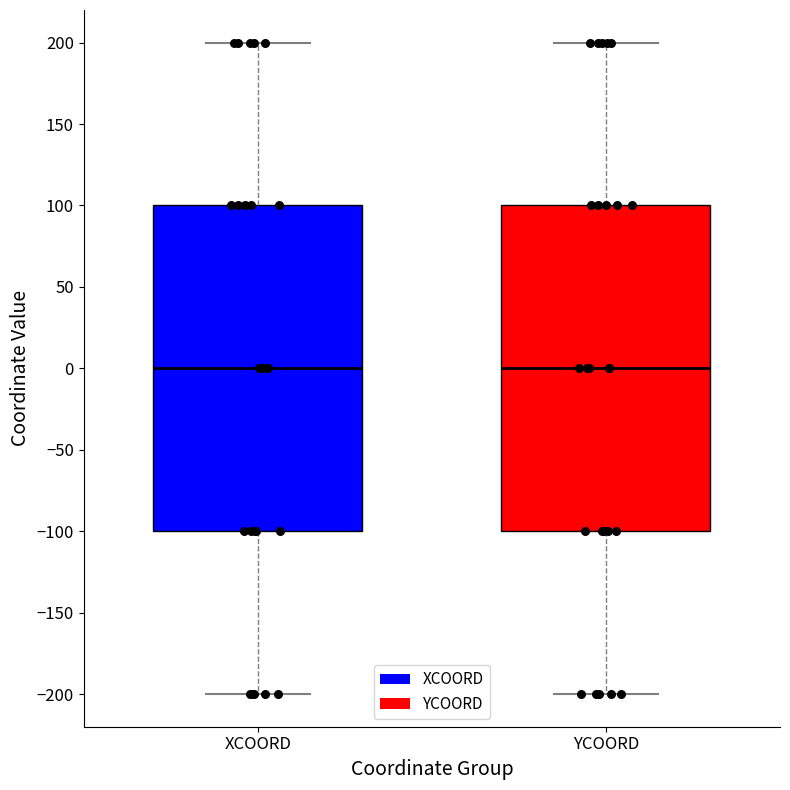

Reading left to right, transcribe this box plot: for each box, give where its median line is, the range the box spans, and where its two whiskers end, as read against the y-axis. The values are not printed on the chart, so give them approximately, as read against the axis.

XCOORD: median 0, box -100 to 100, whiskers -200 to 200
YCOORD: median 0, box -100 to 100, whiskers -200 to 200